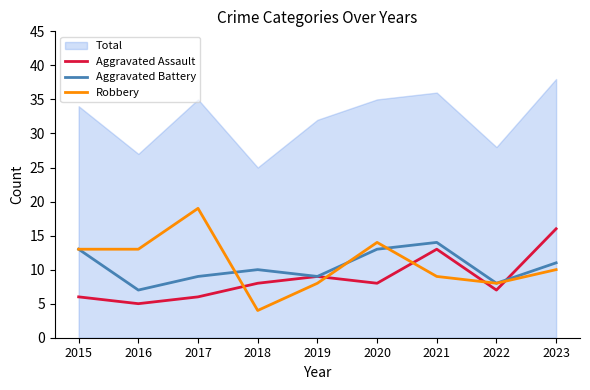

How many Aggravated Battery values are between 9 and 13?

6